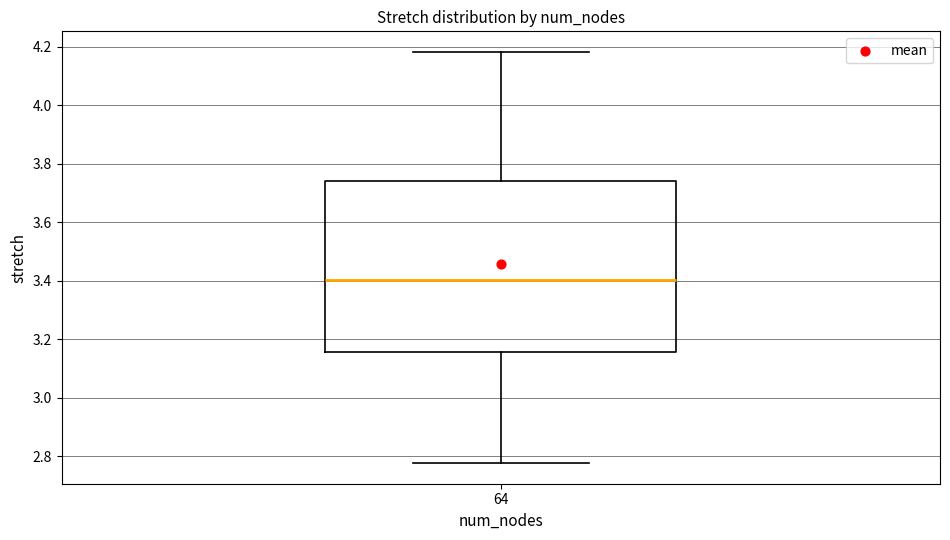

Transcribe this box plot: give where the median line is, the range the box spans, and where the two whiskers end, as read against the y-axis. The values are not printed on the chart, so give them approximately, as read against the axis.

median 3.40, box 3.16 to 3.74, whiskers 2.78 to 4.18